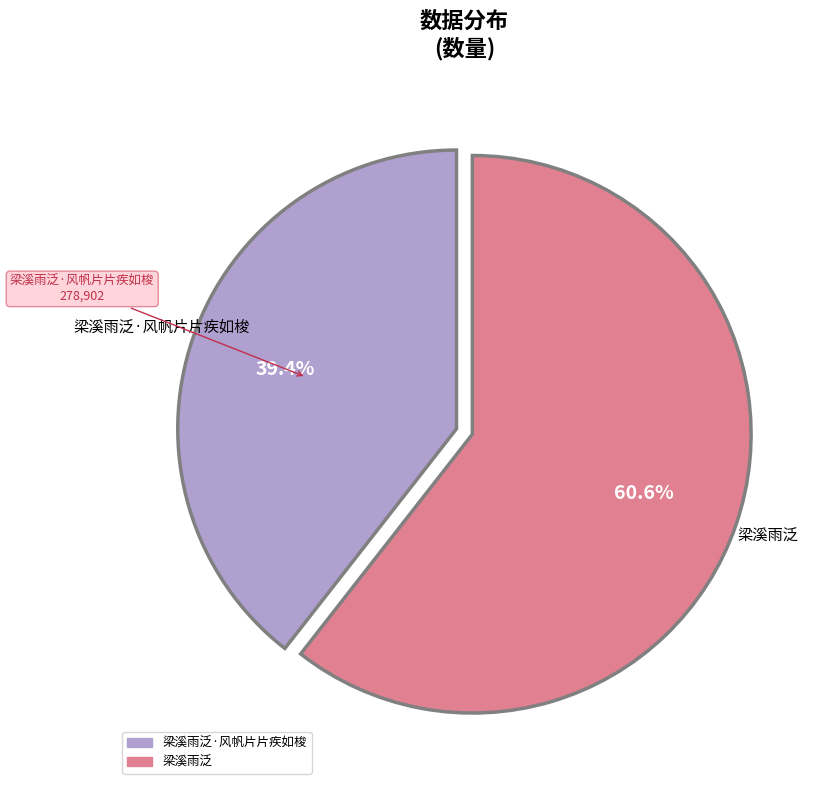

Is there any slice that represents more than half of the pie?

Yes